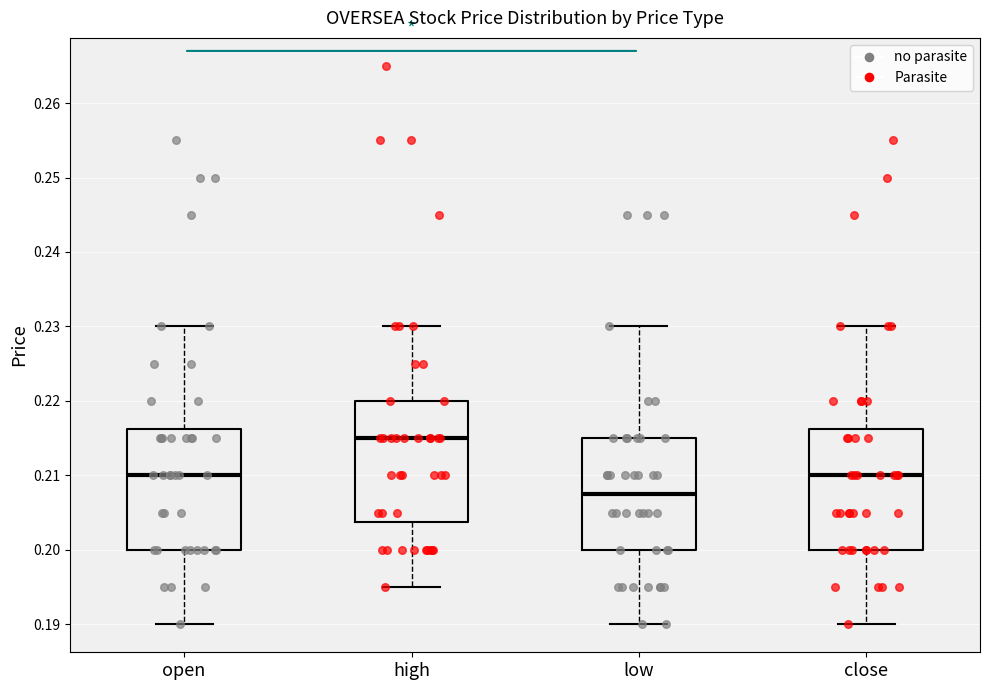

Where does the upper whisker of the box for high end on the y-axis? The values are not printed on the chart, so give them approximately, as read against the axis.

0.230